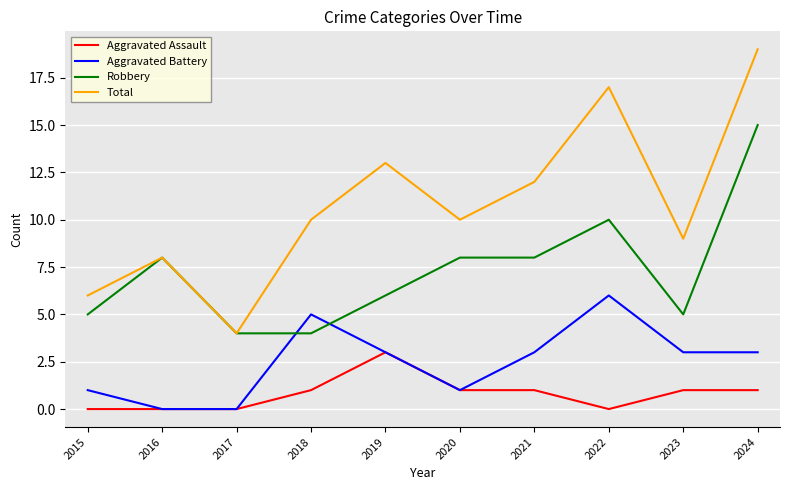

What is the approximate value of Total at 2015?

6